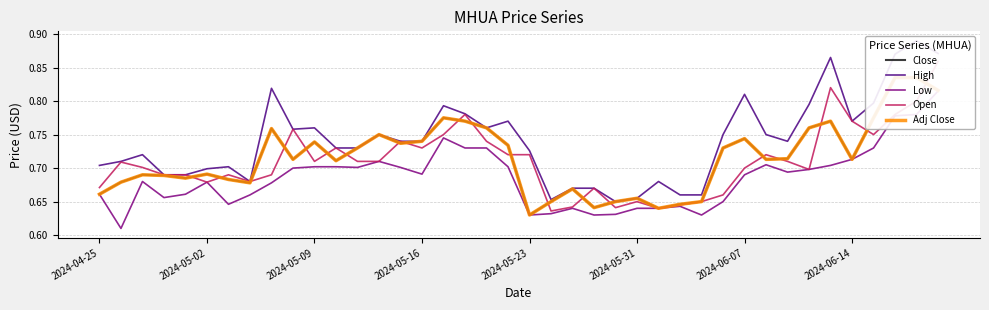

What value does the Open series have at 2024-04-25?

0.7